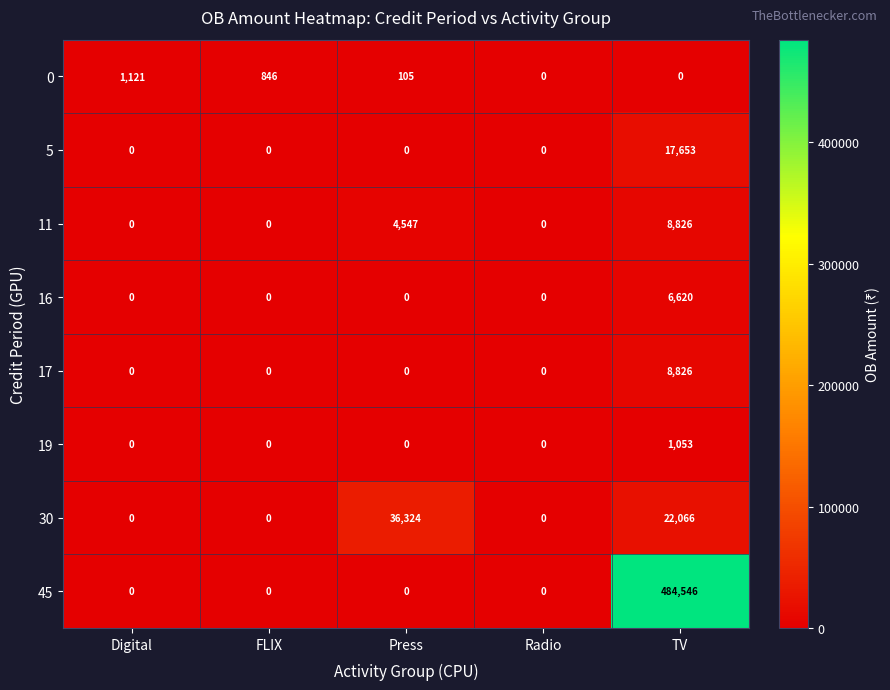

What is the difference between the maximum and minimum values in the 30 series?

36324